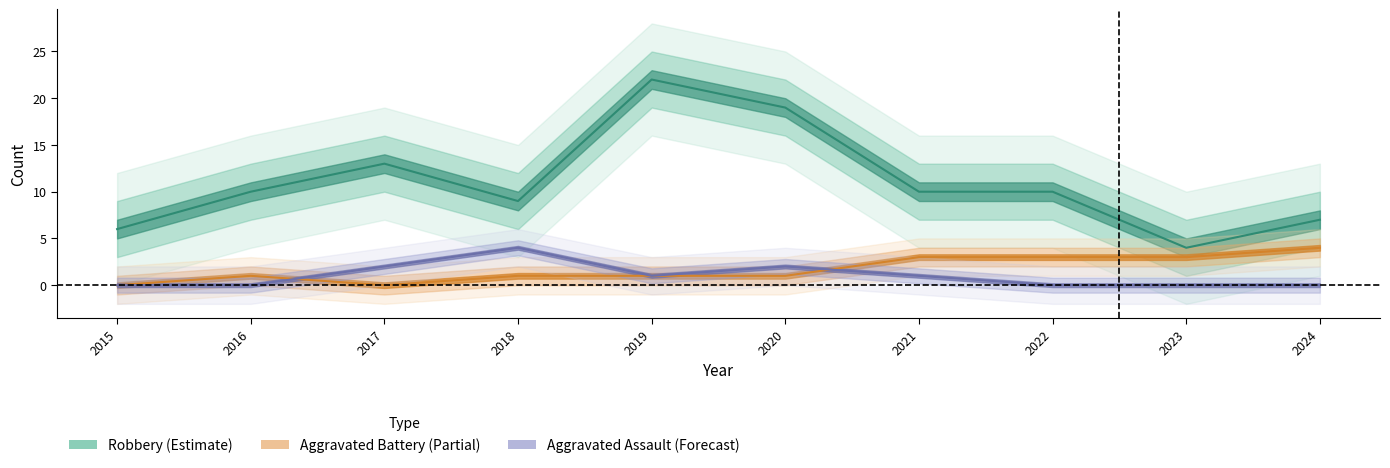

True or false: Robbery has a value of 7 at 2022.

False